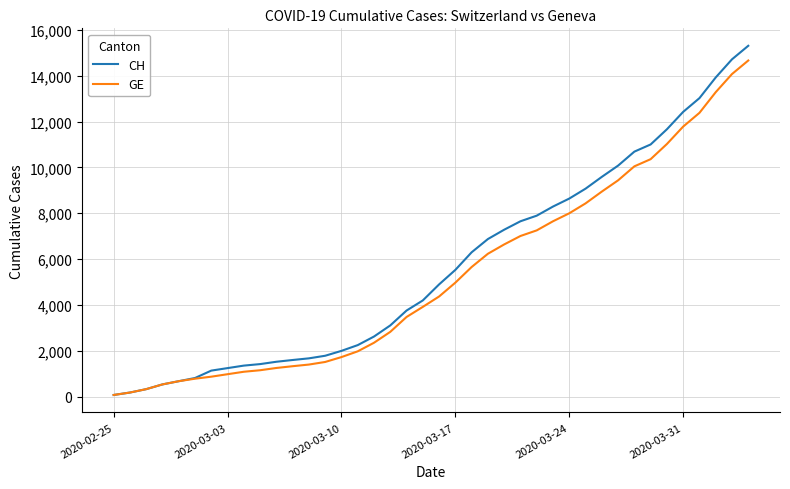

Which series has the widest spread of values?

CH